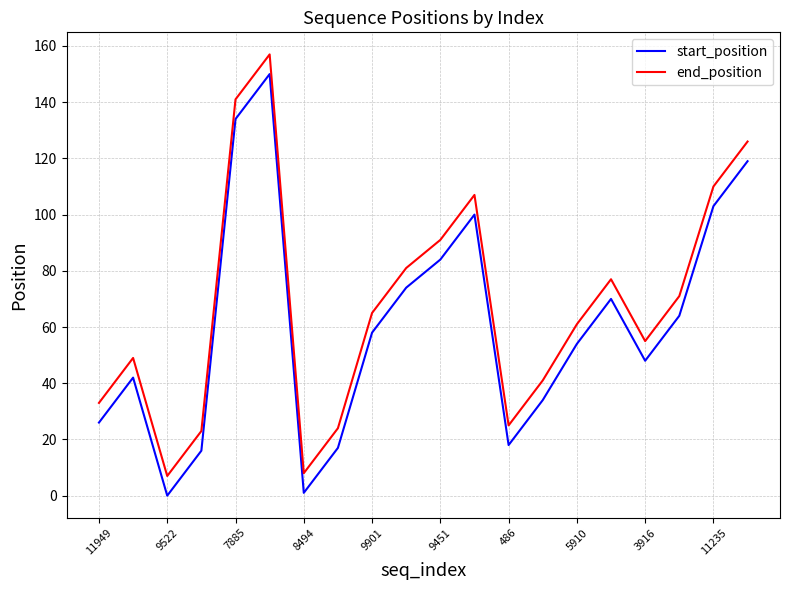

Which series has the largest total across all categories?

end_position